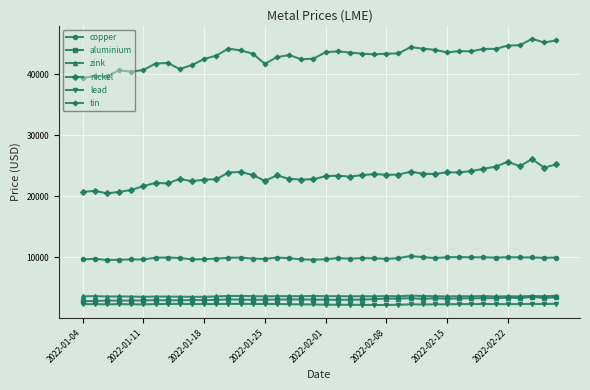

In aluminium, how many points are lower than both neighbors (excluding endpoints)?

8